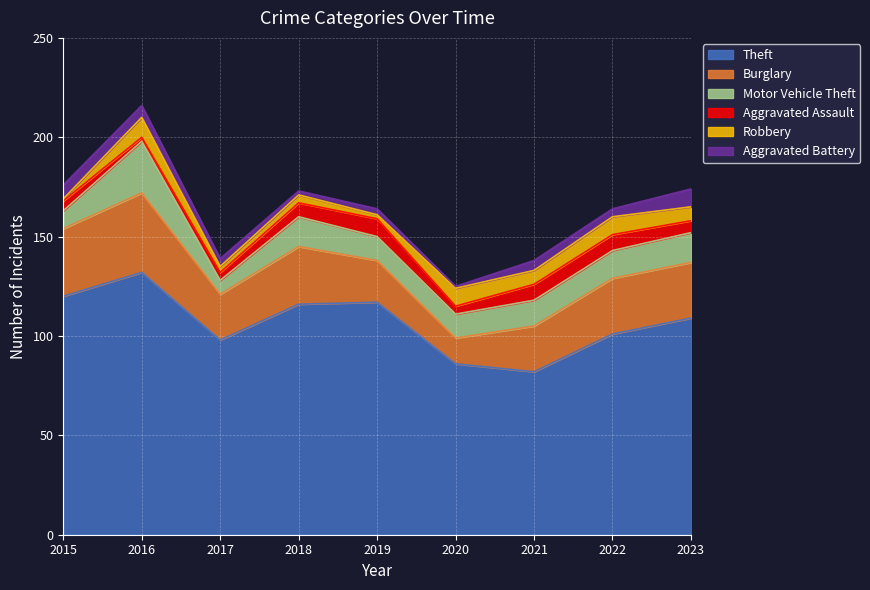

True or false: Burglary and Motor Vehicle Theft cross at least once.

False